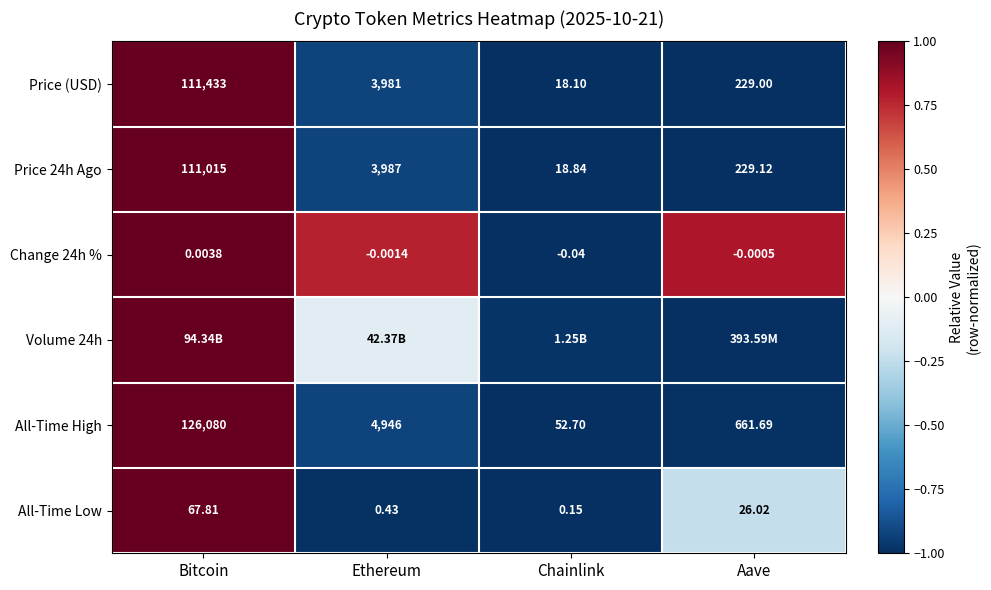

List the labels in order of Change 24h % value, smallest first.

Chainlink, Ethereum, Aave, Bitcoin